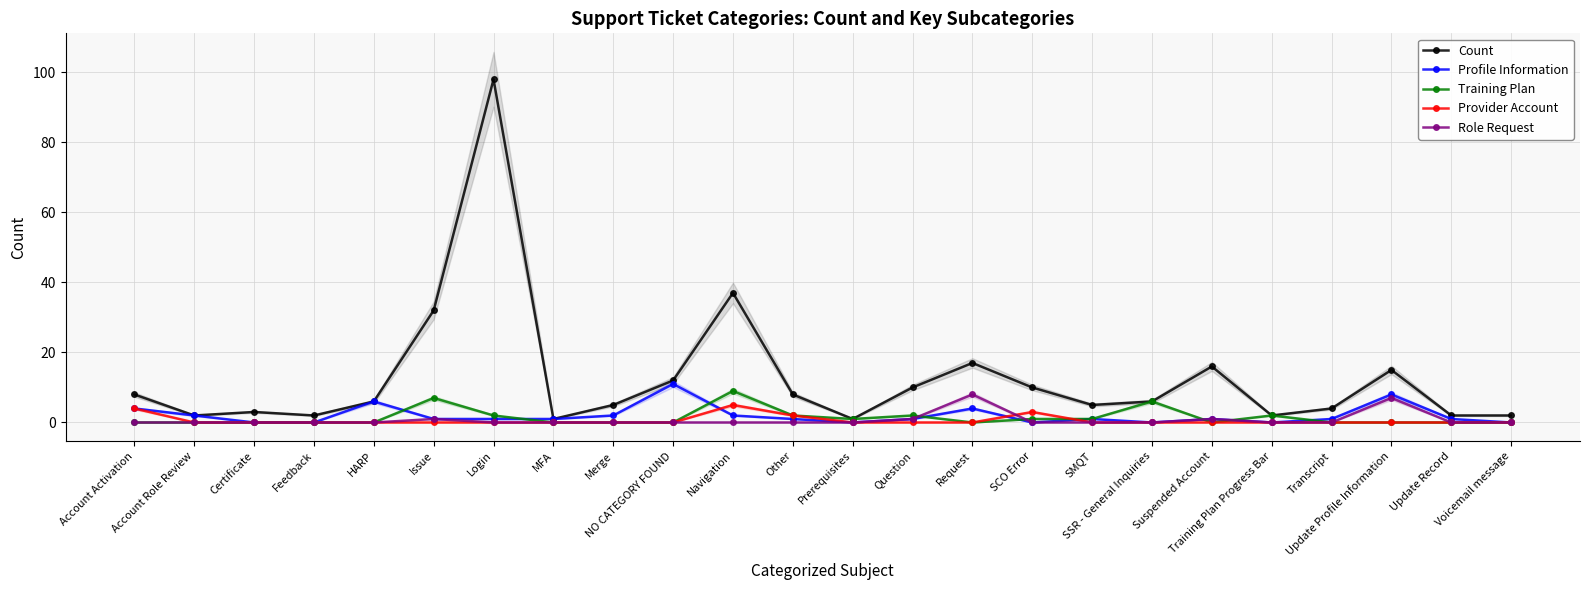

Does the chart have visible grid lines?

Yes